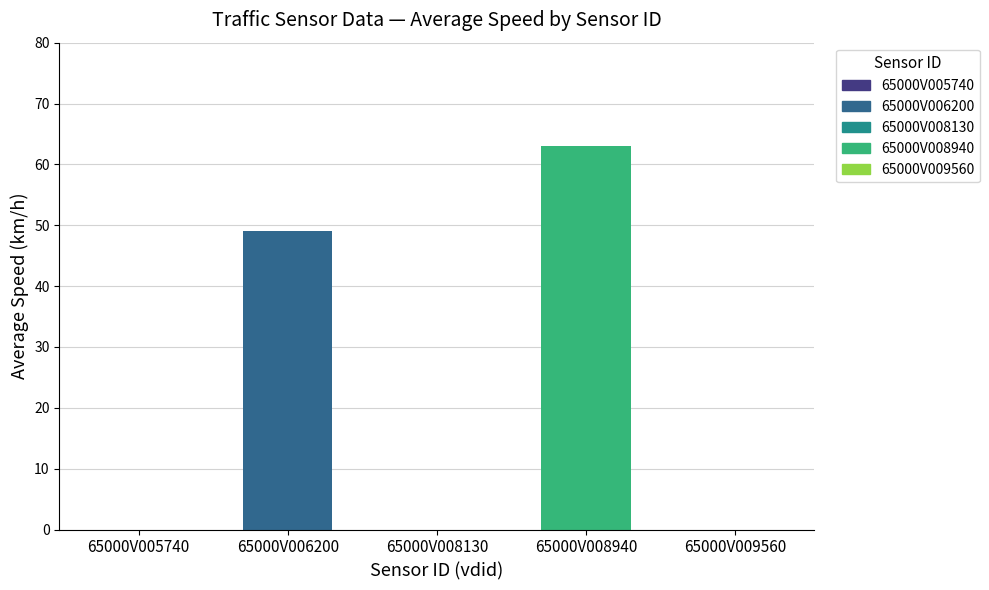

At which label is the value closest to 31?

65000V006200